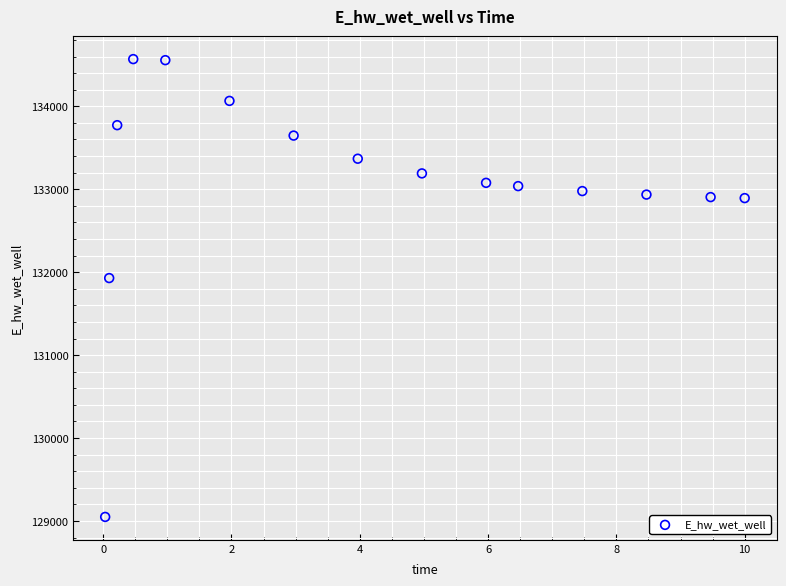

What Y value in the scatter plot is closest to 131808?

131928.8